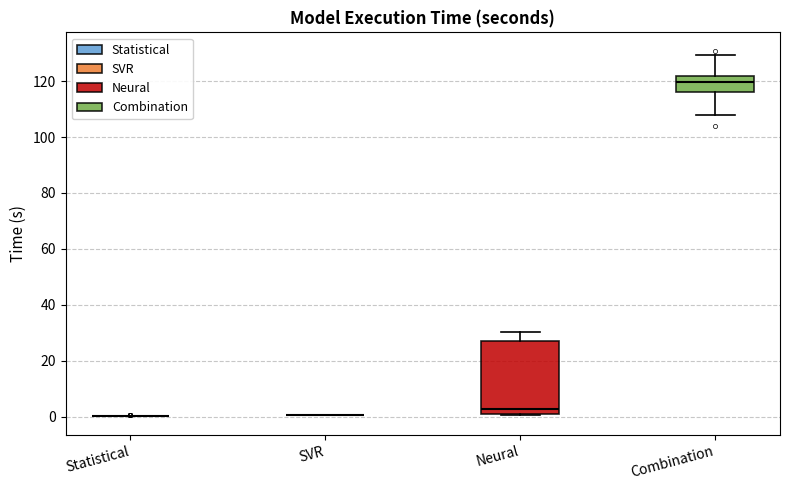

Reading left to right, transcribe this box plot: for each box, give where its median line is, the range the box spans, and where its two whiskers end, as read against the y-axis. The values are not printed on the chart, so give them approximately, as read against the axis.

Statistical: box collapsed to a line at 0, whiskers 0 to 0
SVR: box collapsed to a line at 0, whiskers 0 to 0
Neural: median 2, box 0 to 26, whiskers 0 to 30
Combination: median 120, box 116 to 122, whiskers 108 to 130